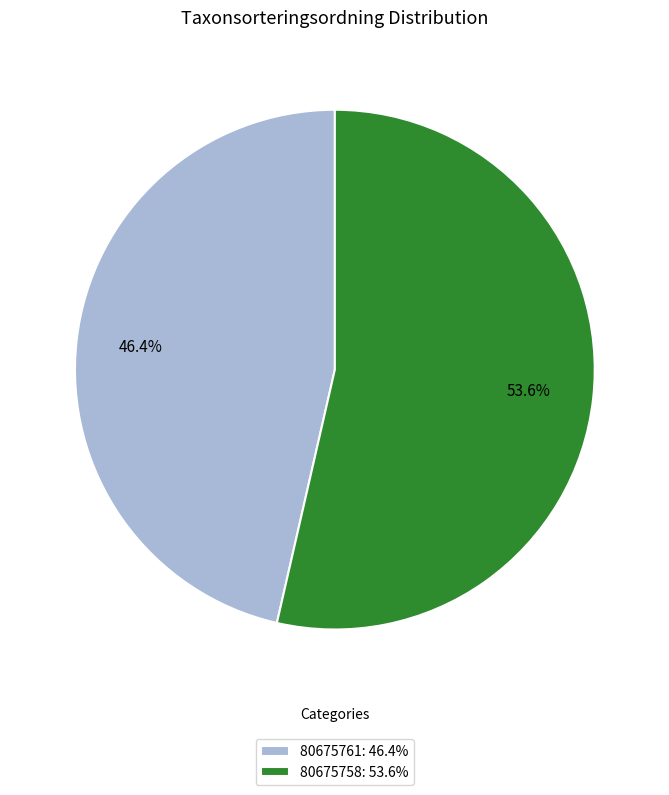

To the nearest percent, what portion does 80675761 represent?

46%